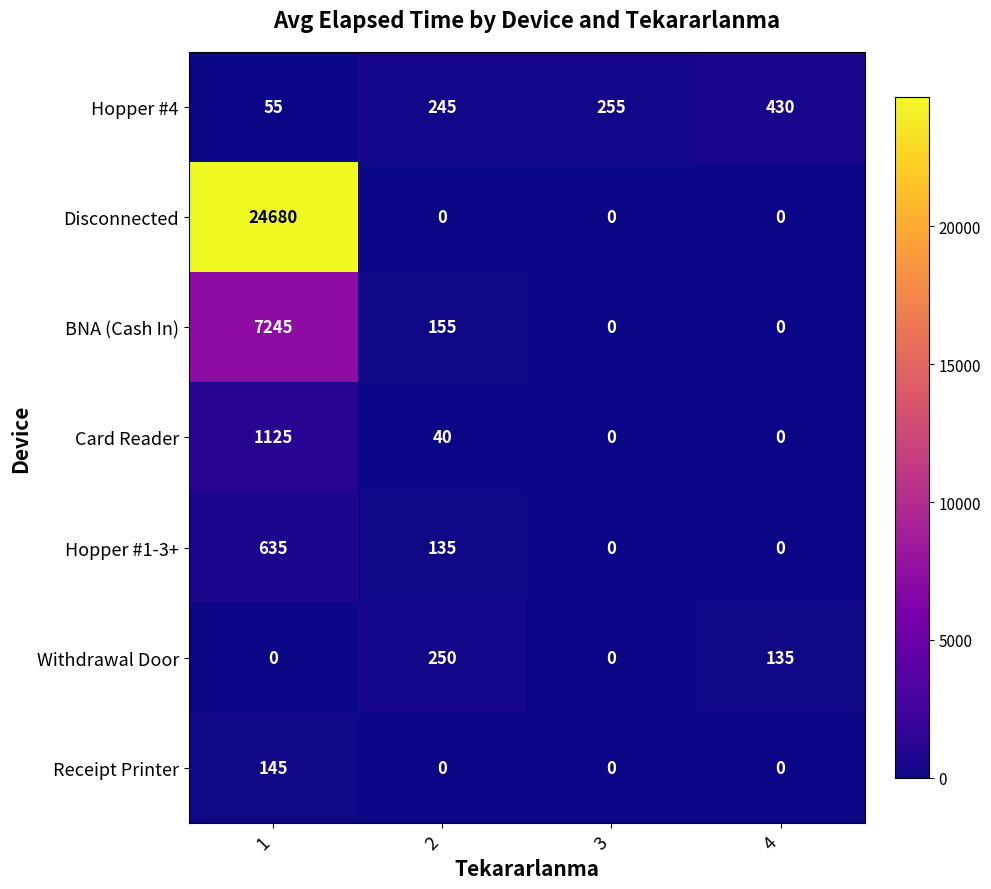

What is the approximate value of Hopper #4 at 3, to the nearest 5?

255